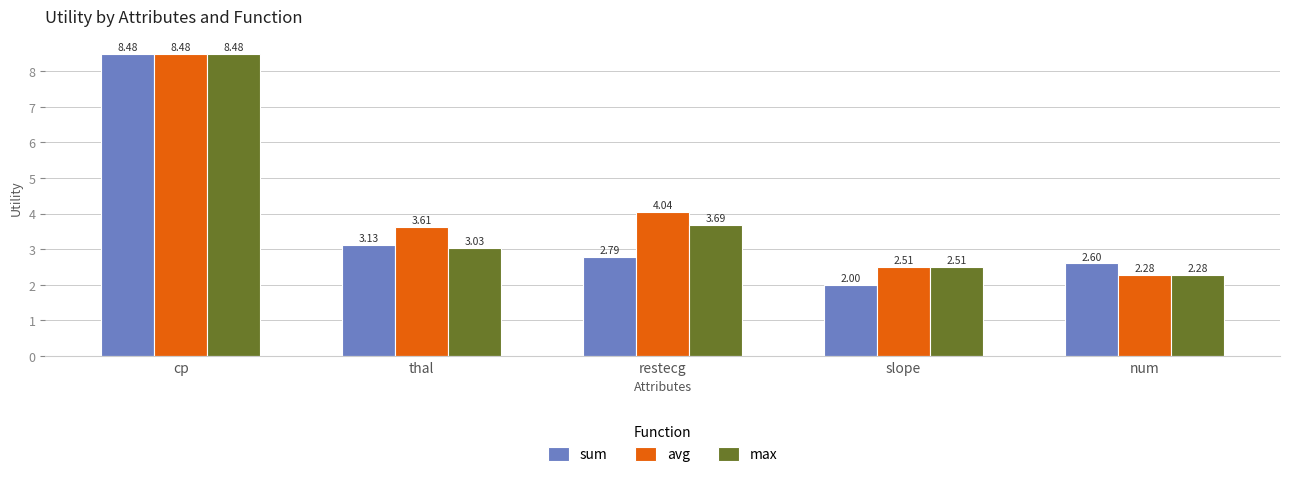

Count the number of categories in the chart.

5